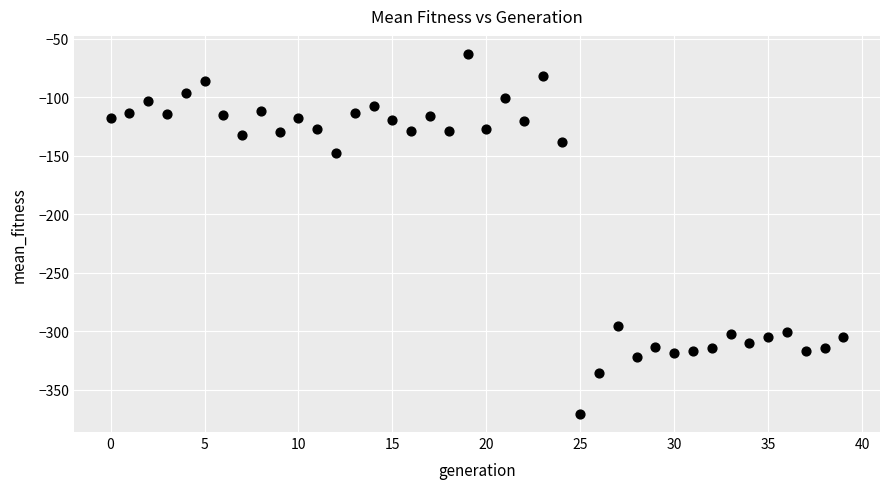

What Y value in the scatter plot is closest to -216?

-147.7